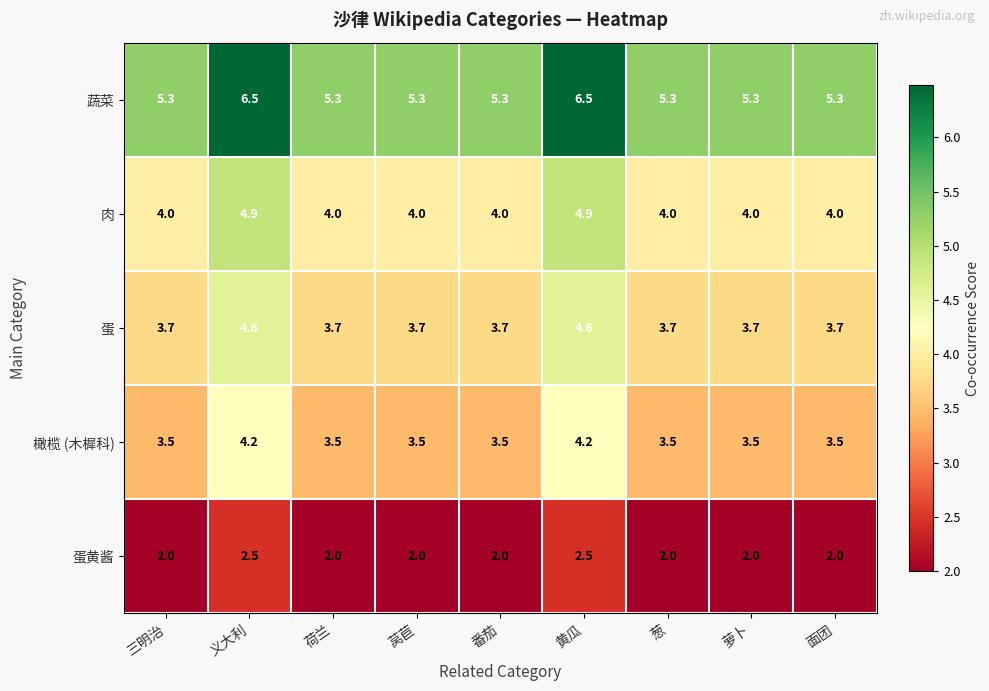

How many categories are shown in the chart?

9